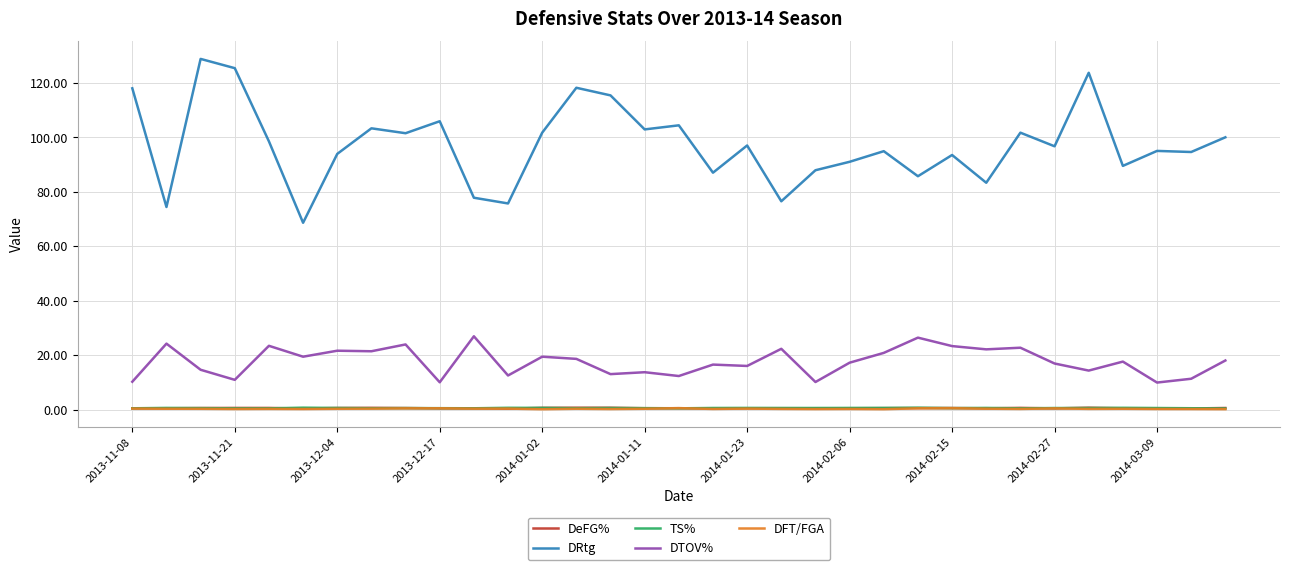

Which series has the largest range (max minus min)?

DRtg